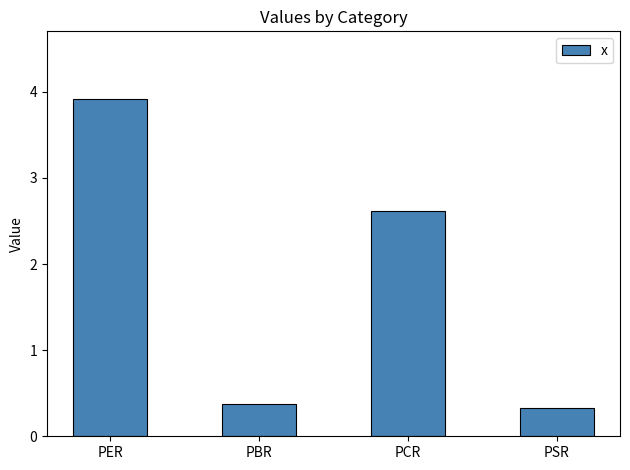

Does the chart contain any negative values?

No